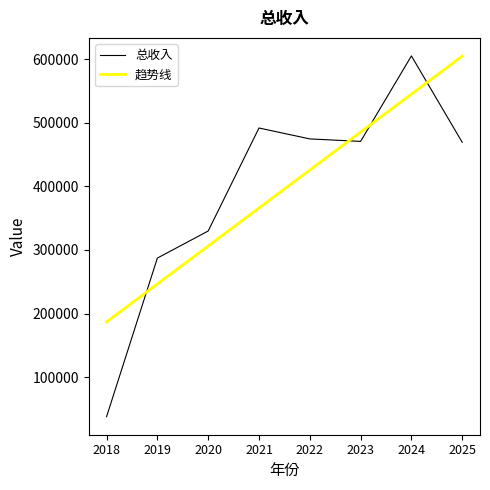

The 趋势线 series shows 306285.4 at 2020. True or false?

True